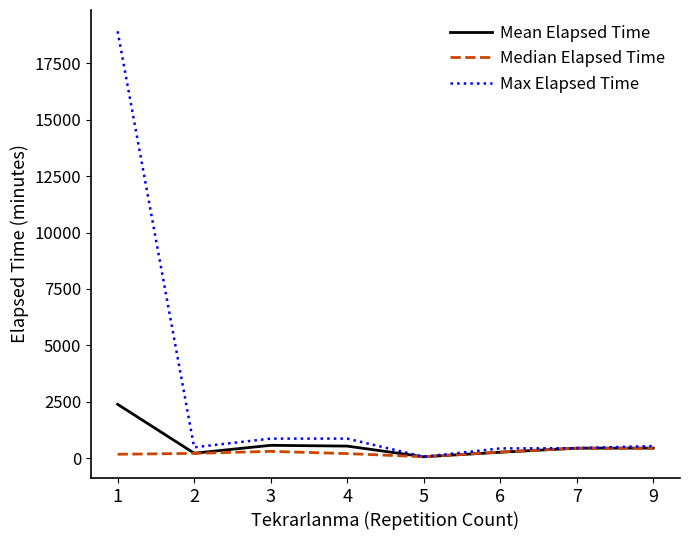

What is the spread (max minus min) of values at 9?

105